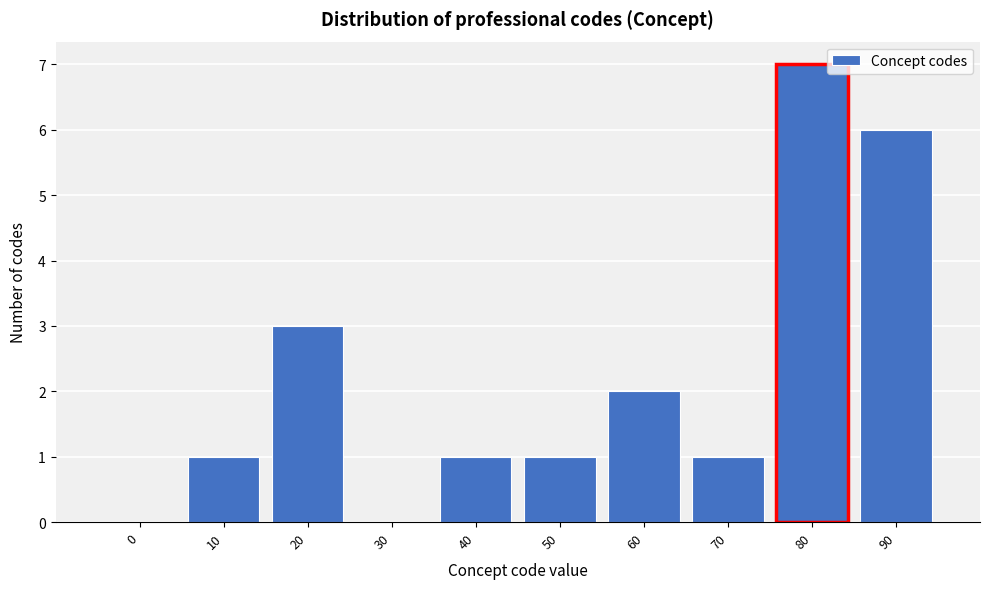

Reading right to left, transcribe all the data shown in this chart.

90=6	80=7	70=1	60=2	50=1	40=1	30=0	20=3	10=1	0=0